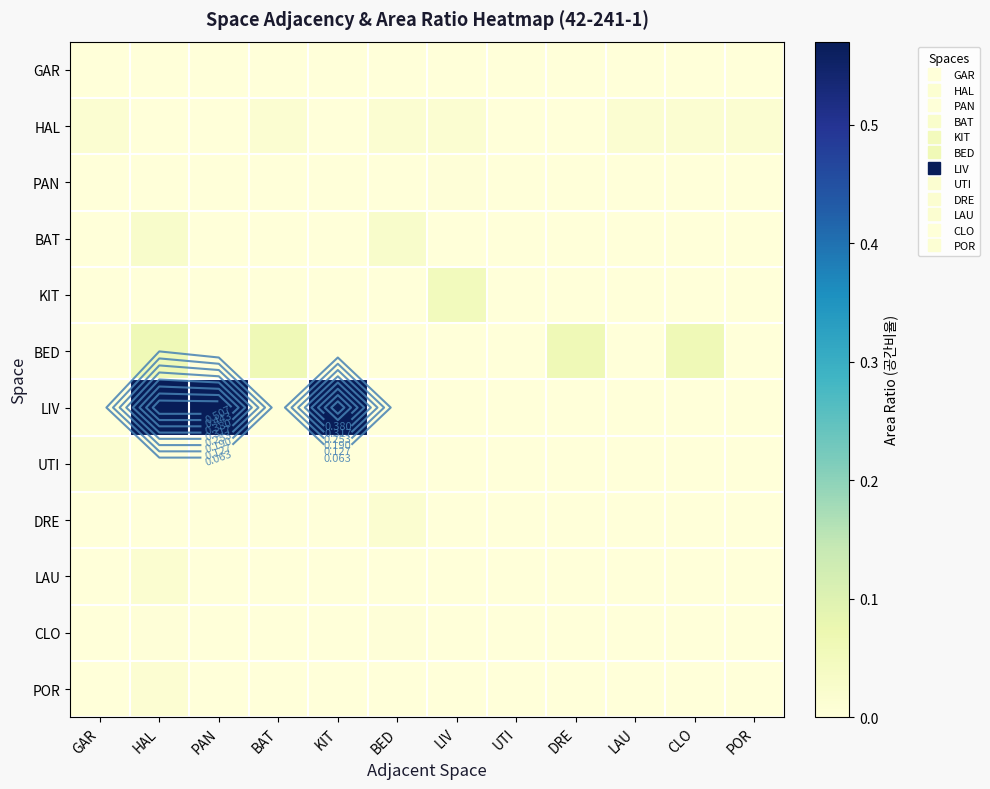

Which series has the largest total across all categories?

LIV